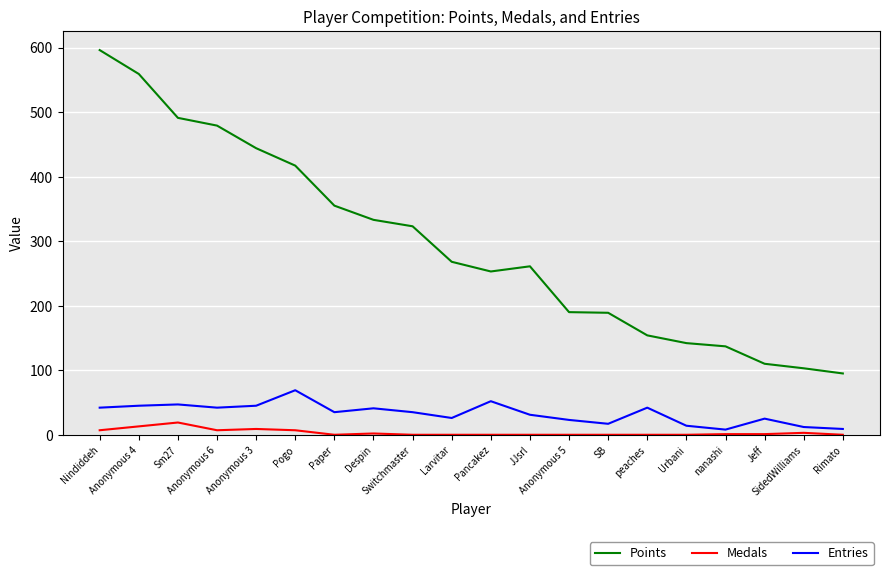

How many lines are shown in the chart?

3